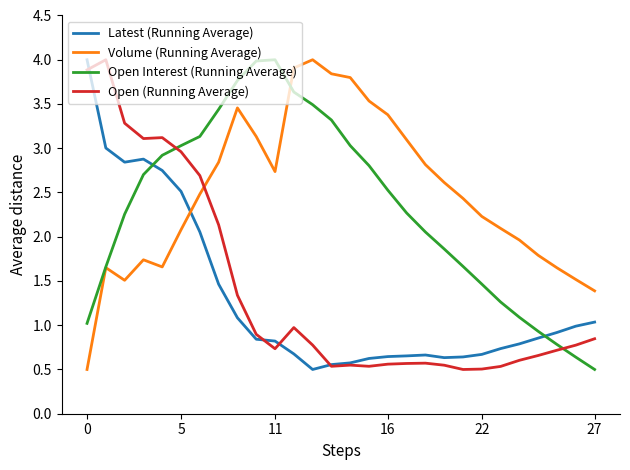

True or false: Open (Running Average) and Volume (Running Average) intersect in this chart.

True